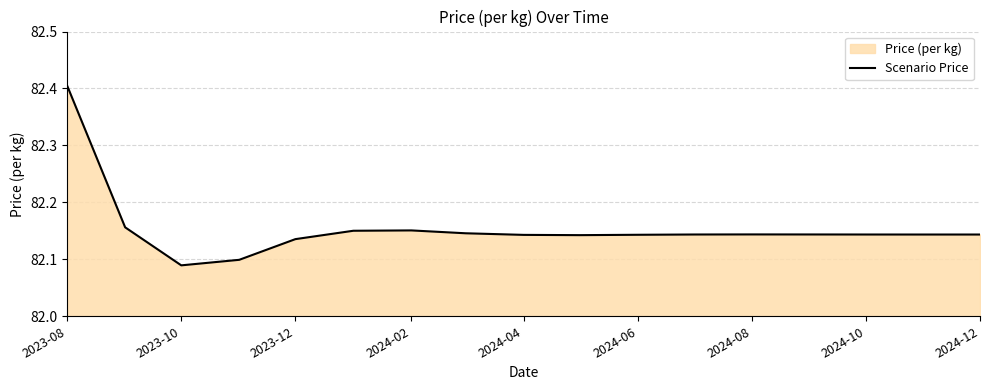

Which category has the highest value across all series?

2023-08